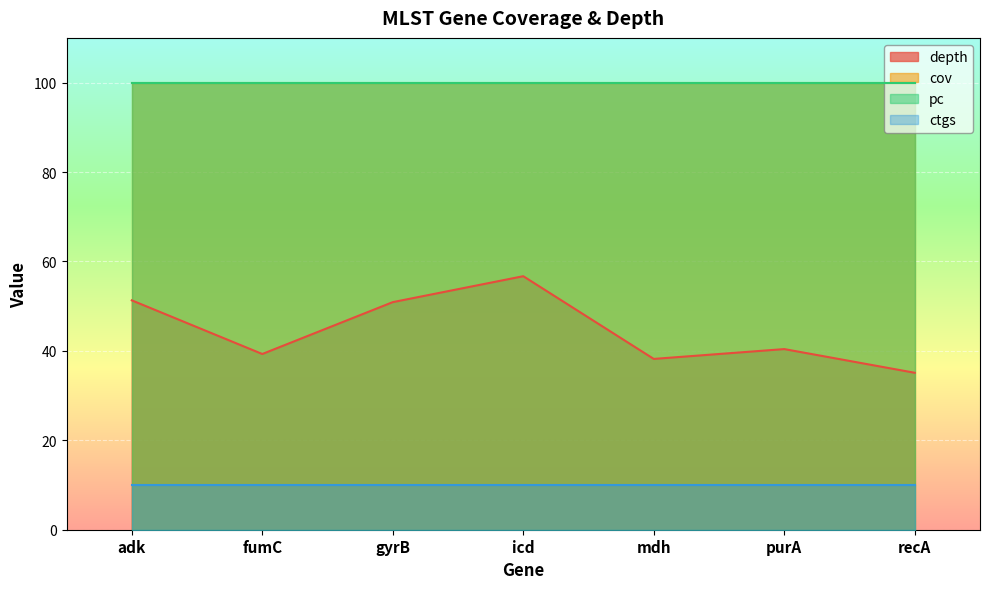

True or false: depth and cov intersect in this chart.

False